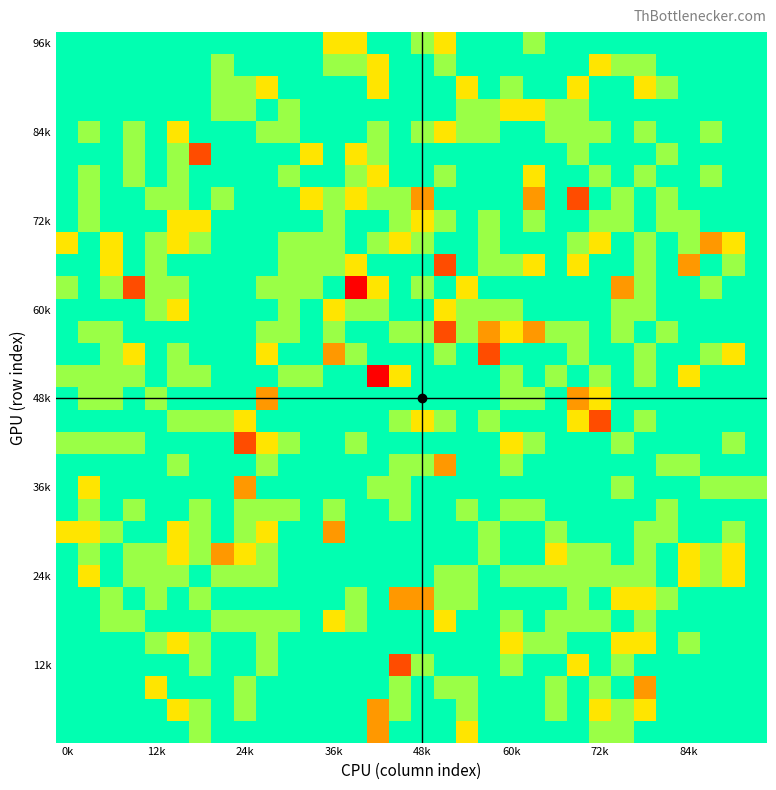

At which category is the sum across all series the highest?

15